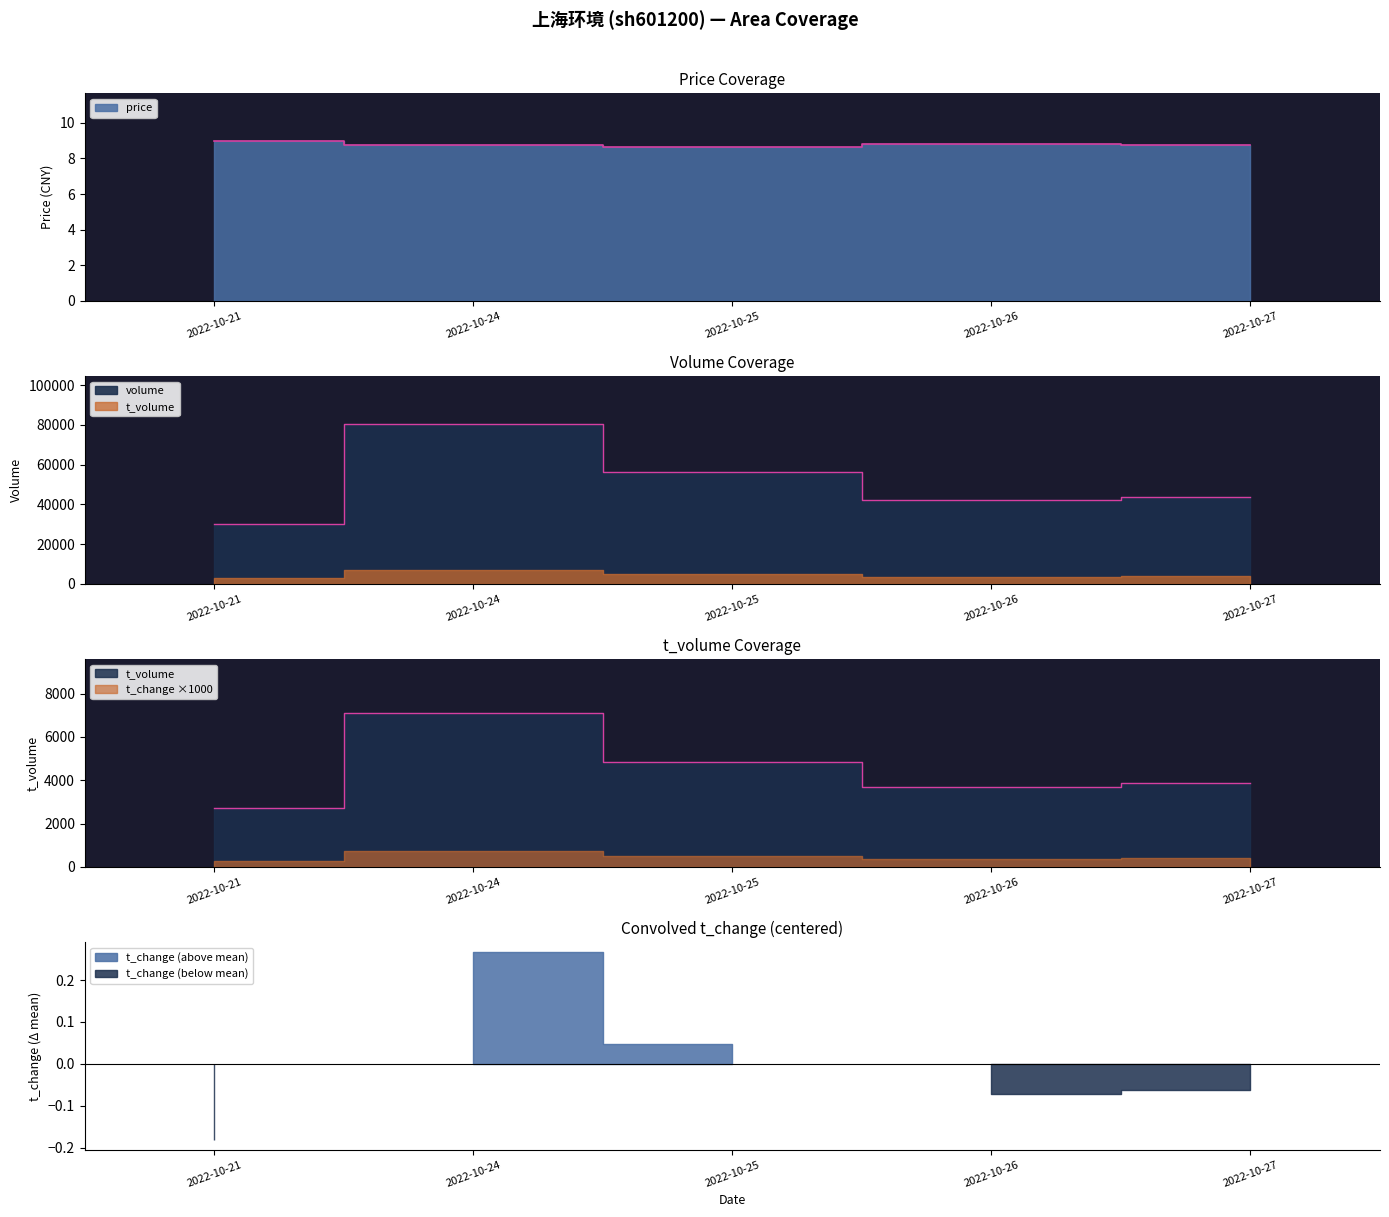

True or false: t_volume and volume intersect in this chart.

False